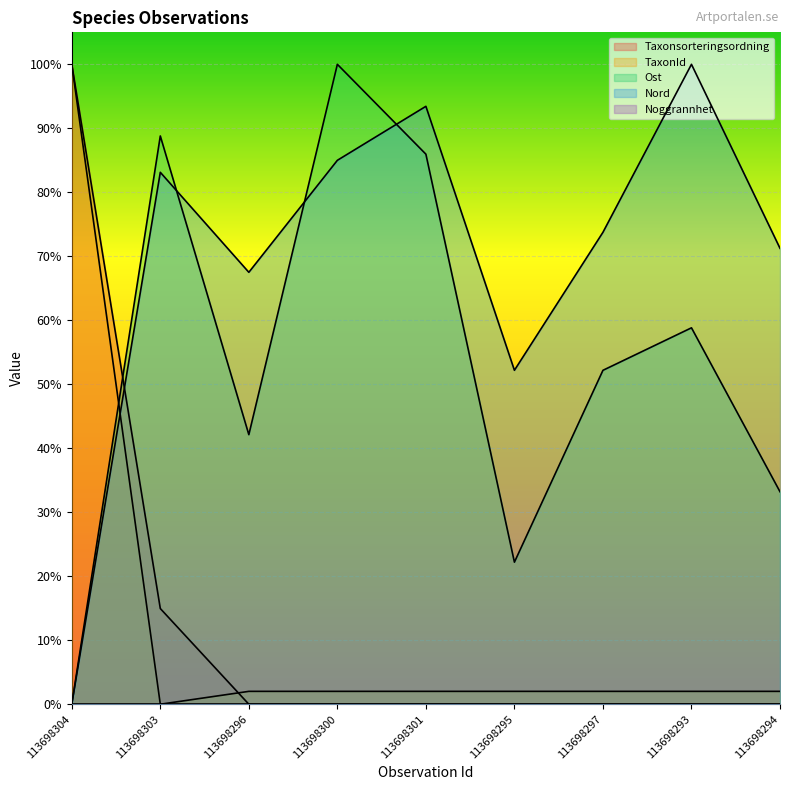

Is it true that Nord equals 0.8 at 113698303?

True